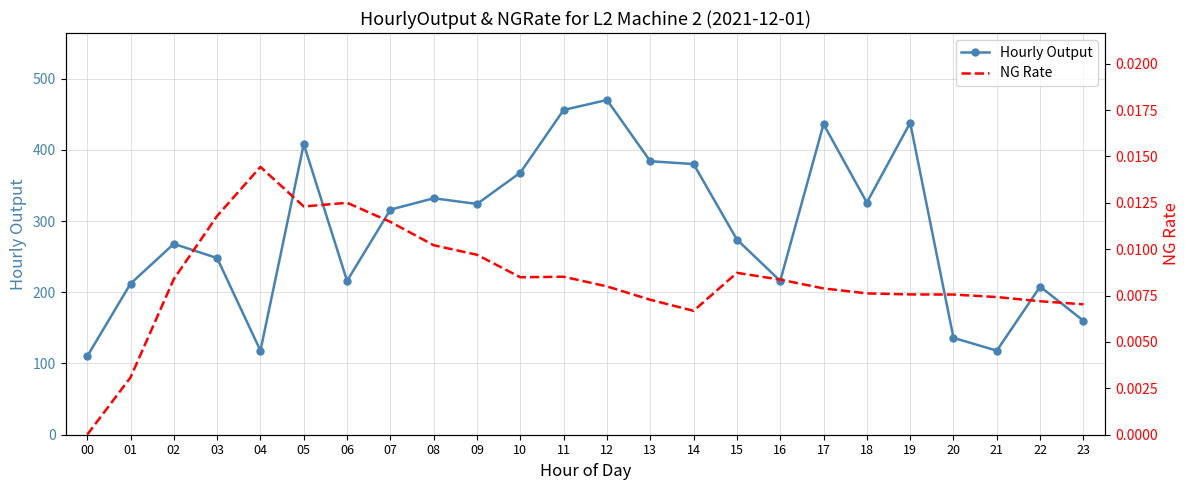

Where does the Hourly Output series first go above 316?

05